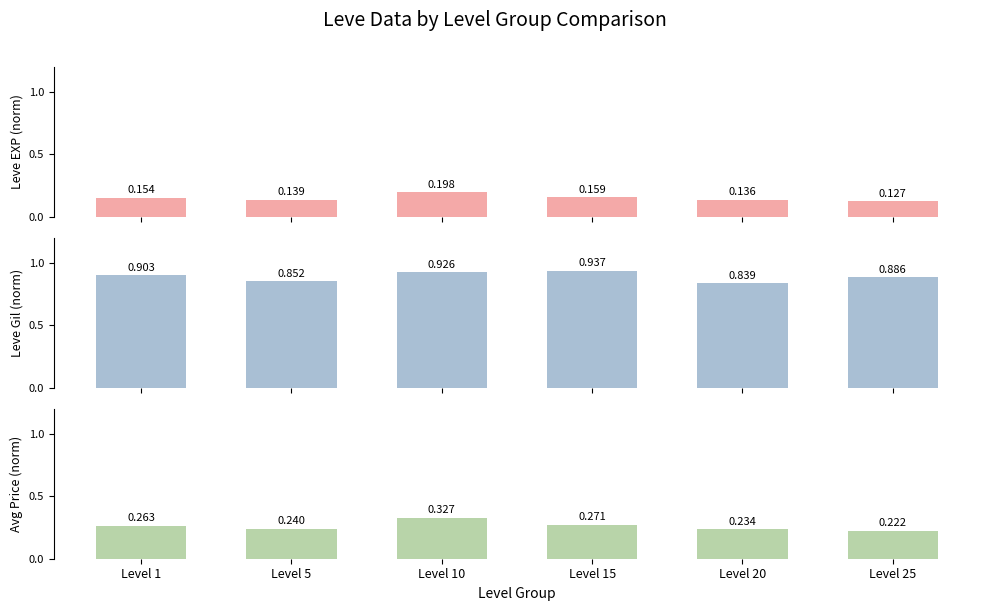

What is the sum of the Leve EXP (norm) values at Level 15 and Level 1?

0.3